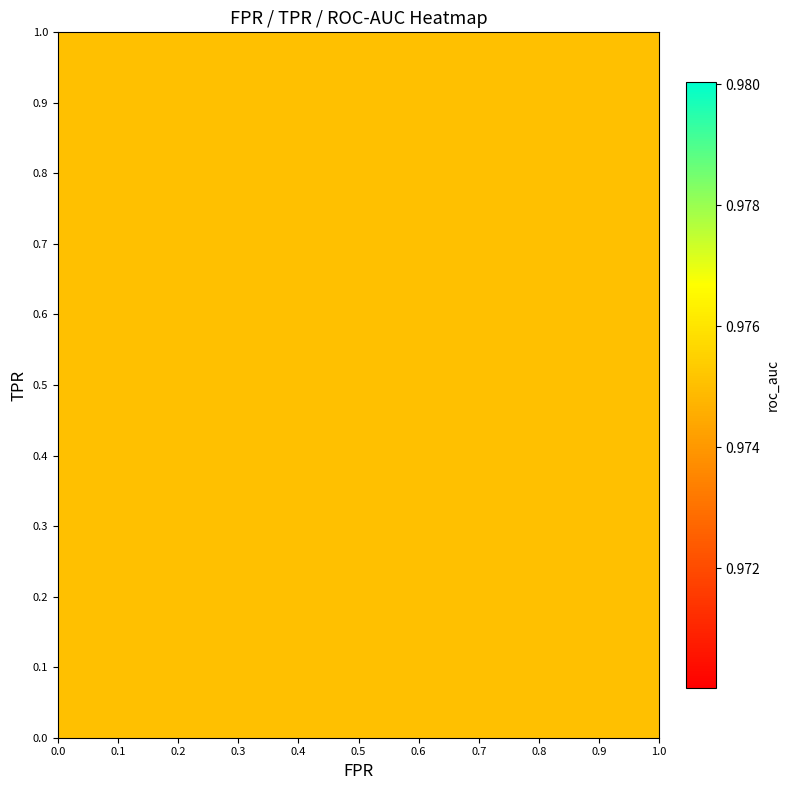

What is the sum of all tpr values?

24.9